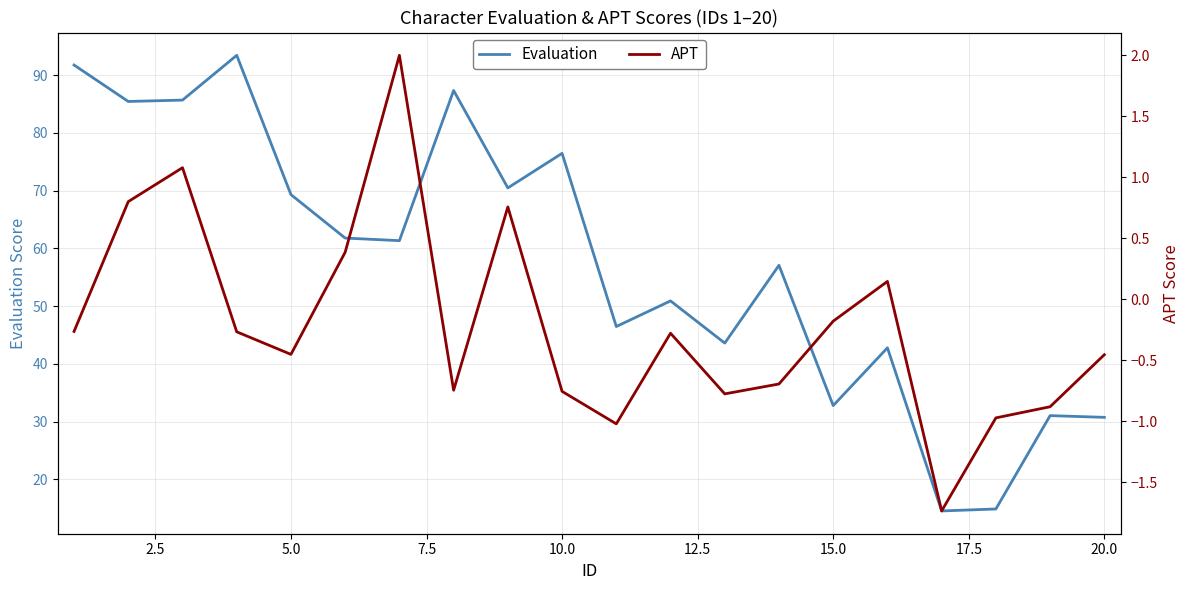

What is the minimum value shown in the chart?

-1.7